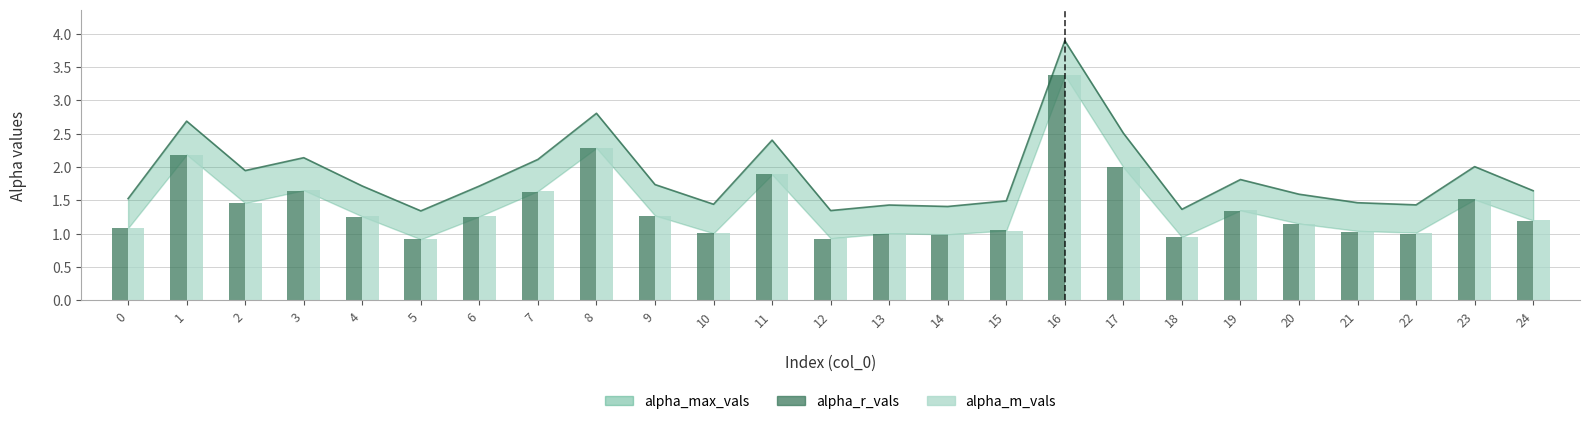

Between 10 and 24, which series saw the biggest shift?

alpha_m_vals